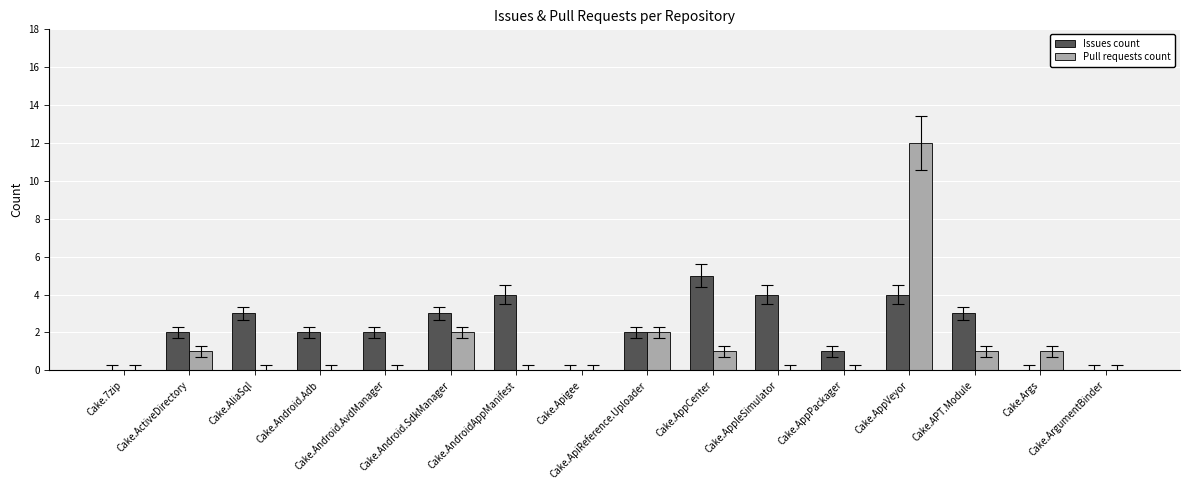

What is the spread (max minus min) of values at Cake.AppleSimulator?

4